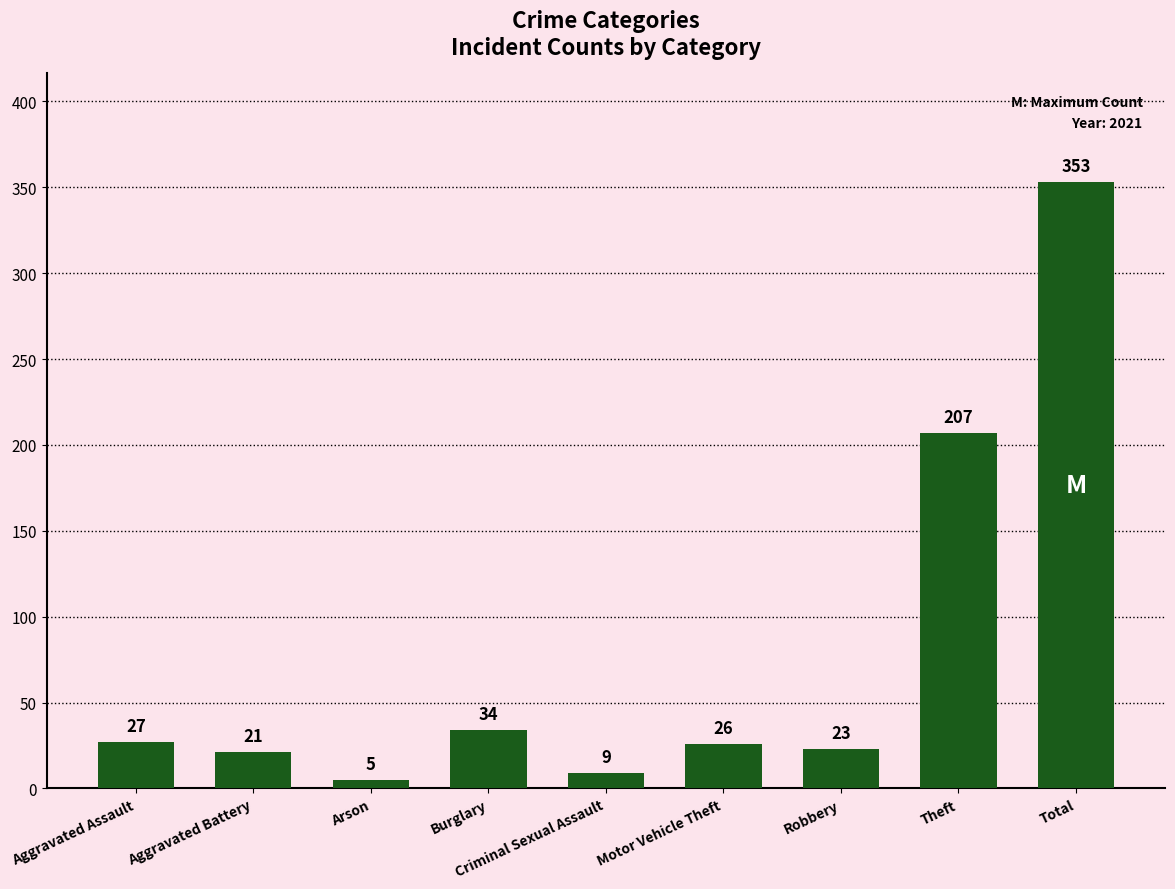

What is the change in value from Aggravated Assault to Aggravated Battery?

-6